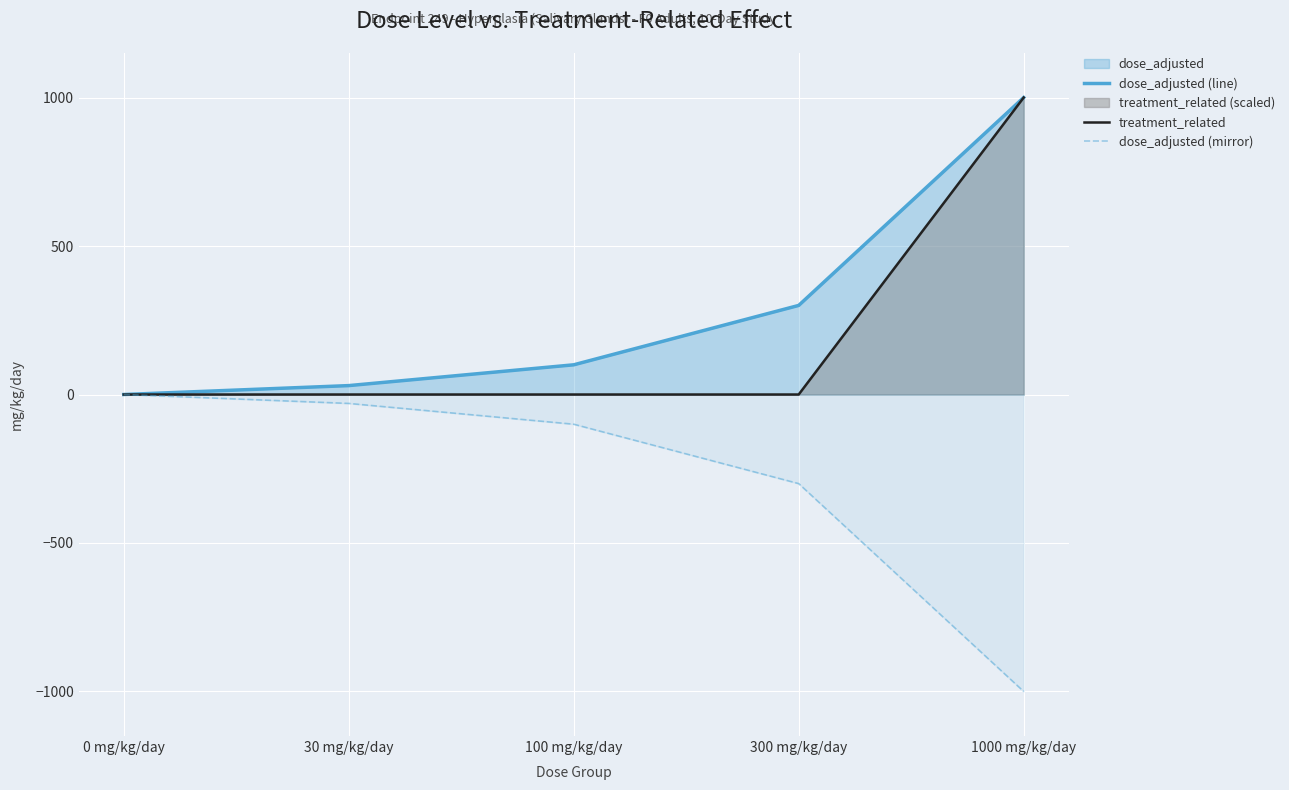

Rank the series at 0 mg/kg/day from highest to lowest value.

dose_adjusted (line), treatment_related, dose_adjusted (mirror)